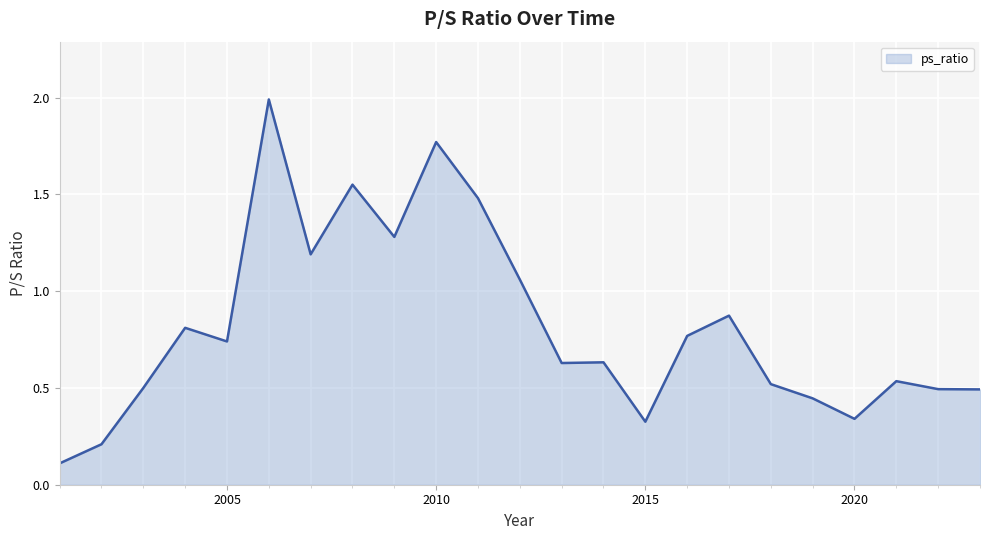

What is the greatest value displayed?

2.0